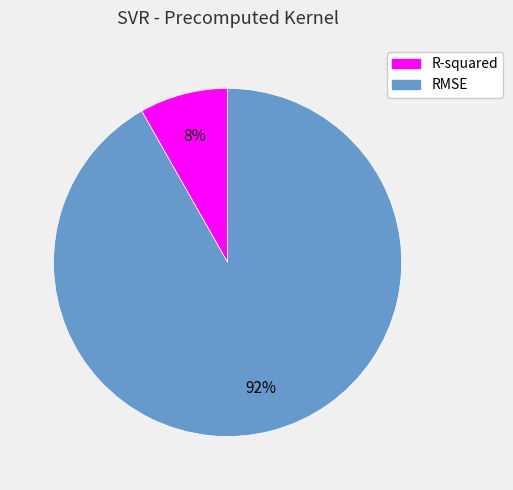

Which category accounts for the majority?

RMSE